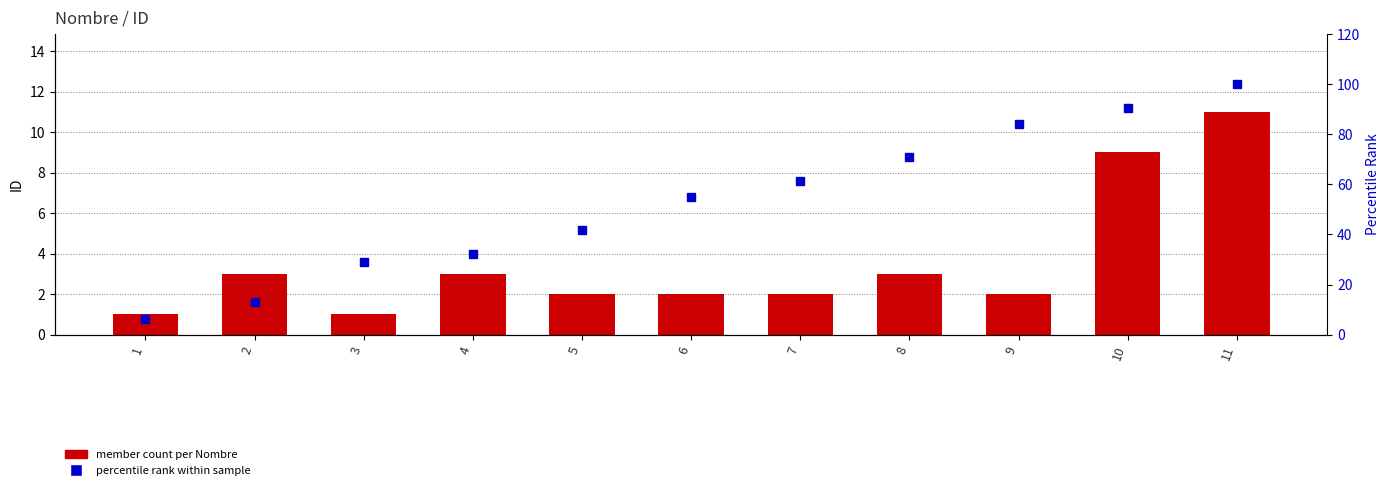

Reading left to right, transcribe all the data shown in this chart.

member count per Nombre: 1=1.0	2=3.0	3=1.0	4=3.0	5=2.0	6=2.0	7=2.0	8=3.0	9=2.0	10=9.0	11=11.0
percentile rank within sample: 1=6.5	2=12.9	3=29.0	4=32.3	5=41.9	6=54.8	7=61.3	8=71.0	9=83.9	10=90.3	11=100.0